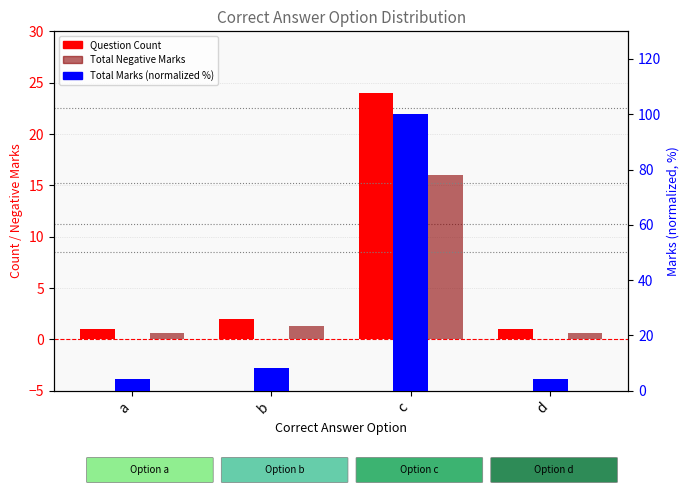

At which category is the sum across all series the highest?

c